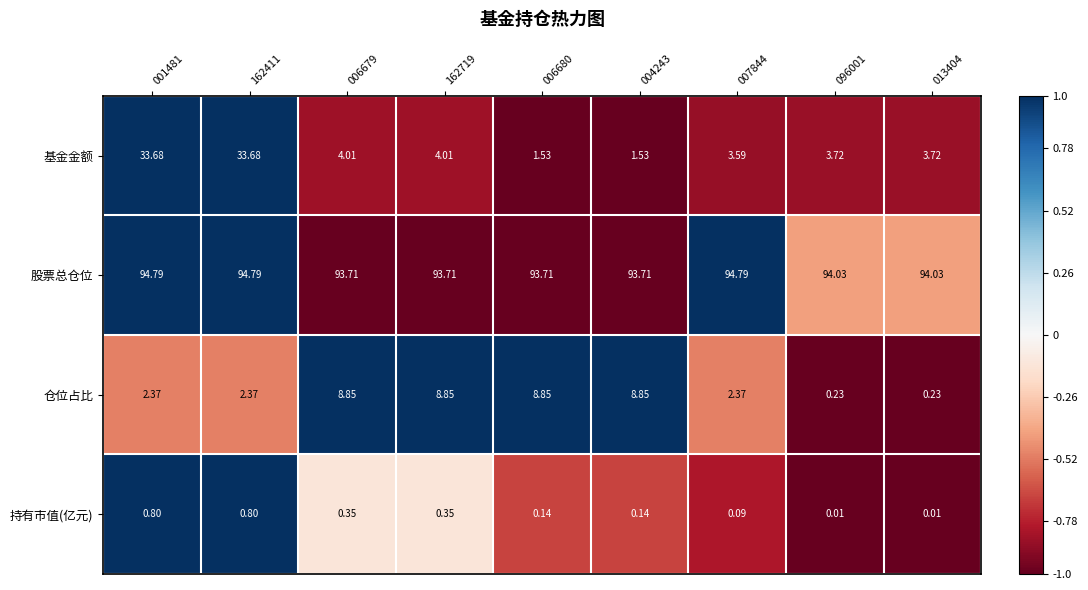

List the series in order of their peak value, lowest first.

持有市值(亿元), 仓位占比, 基金金额, 股票总仓位